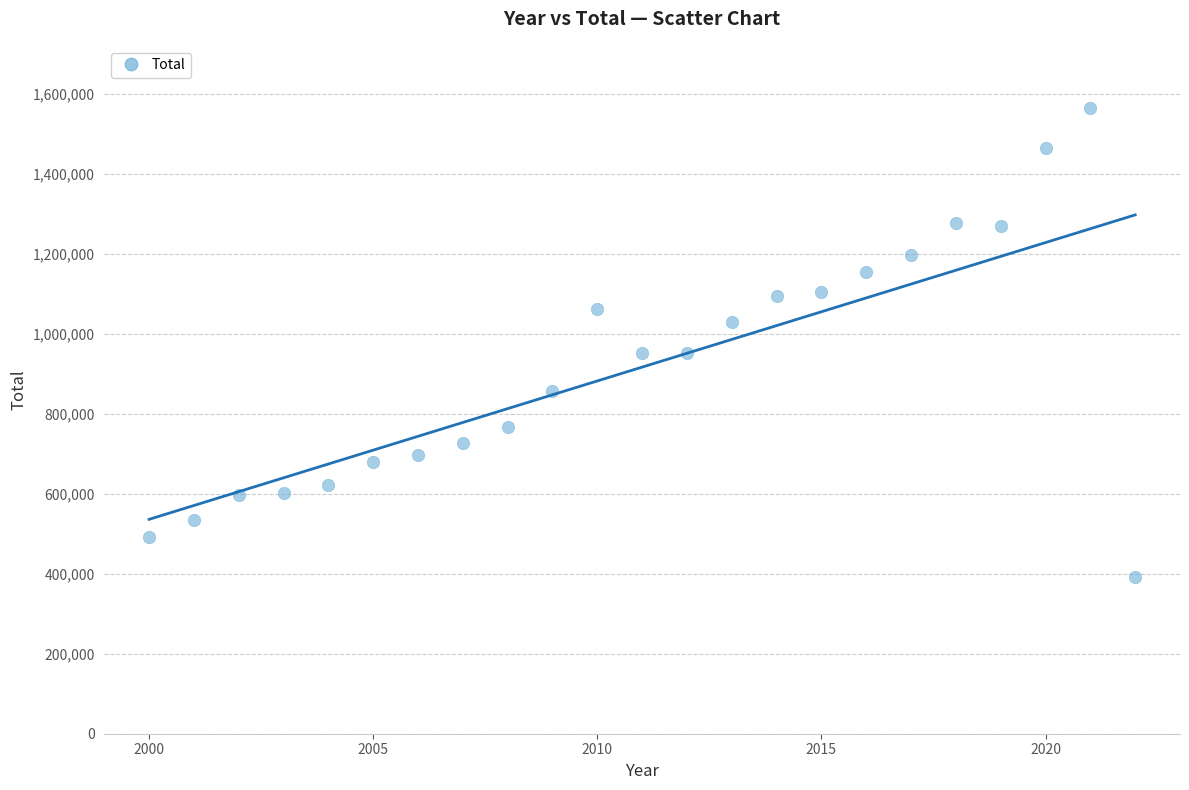

What is the range of Y values (max minus min)?

1171920